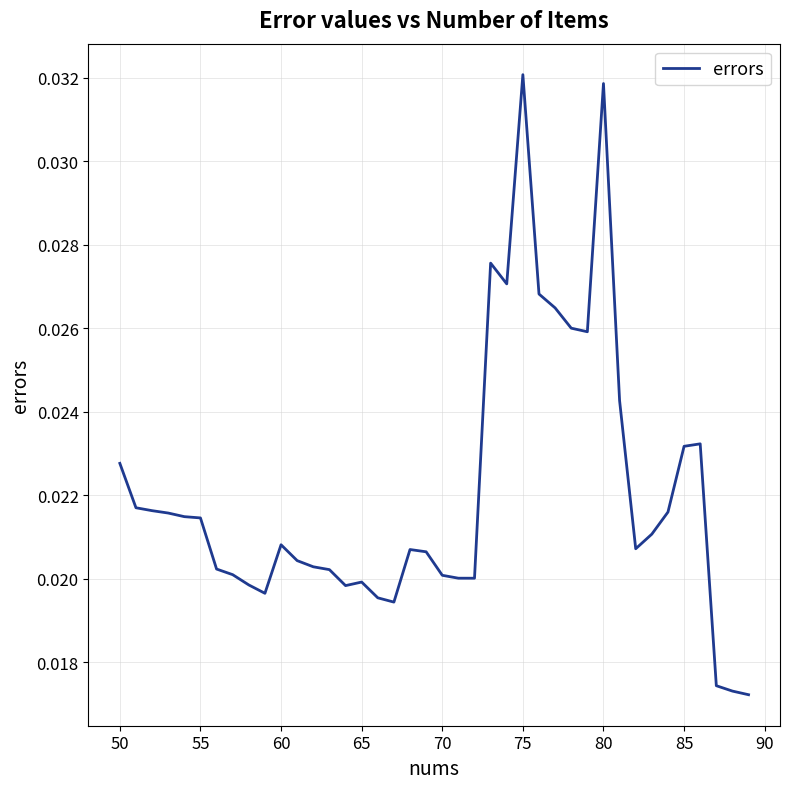

Count the values in the range 0 to 1.

40